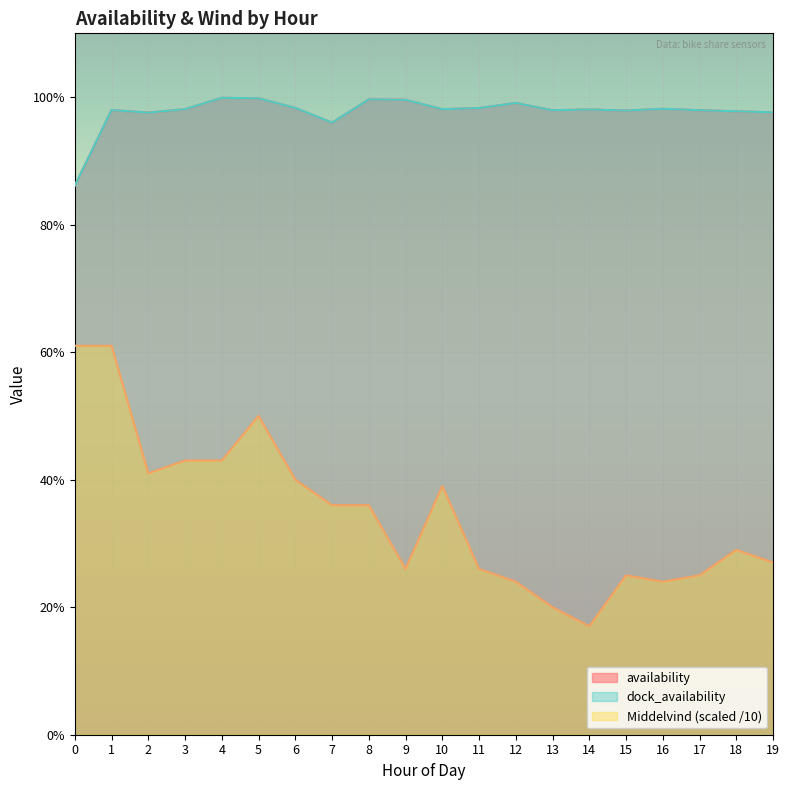

Reading left to right, extract all data points from this chart.

availability: 0=0.9	1=1.0	2=1.0	3=1.0	4=1.0	5=1.0	6=1.0	7=1.0	8=1.0	9=1.0	10=1.0	11=1.0	12=1.0	13=1.0	14=1.0	15=1.0	16=1.0	17=1.0	18=1.0	19=1.0
dock_availability: 0=0.9	1=1.0	2=1.0	3=1.0	4=1.0	5=1.0	6=1.0	7=1.0	8=1.0	9=1.0	10=1.0	11=1.0	12=1.0	13=1.0	14=1.0	15=1.0	16=1.0	17=1.0	18=1.0	19=1.0
Middelvind: 0=0.6	1=0.6	2=0.4	3=0.4	4=0.4	5=0.5	6=0.4	7=0.4	8=0.4	9=0.3	10=0.4	11=0.3	12=0.2	13=0.2	14=0.2	15=0.2	16=0.2	17=0.2	18=0.3	19=0.3